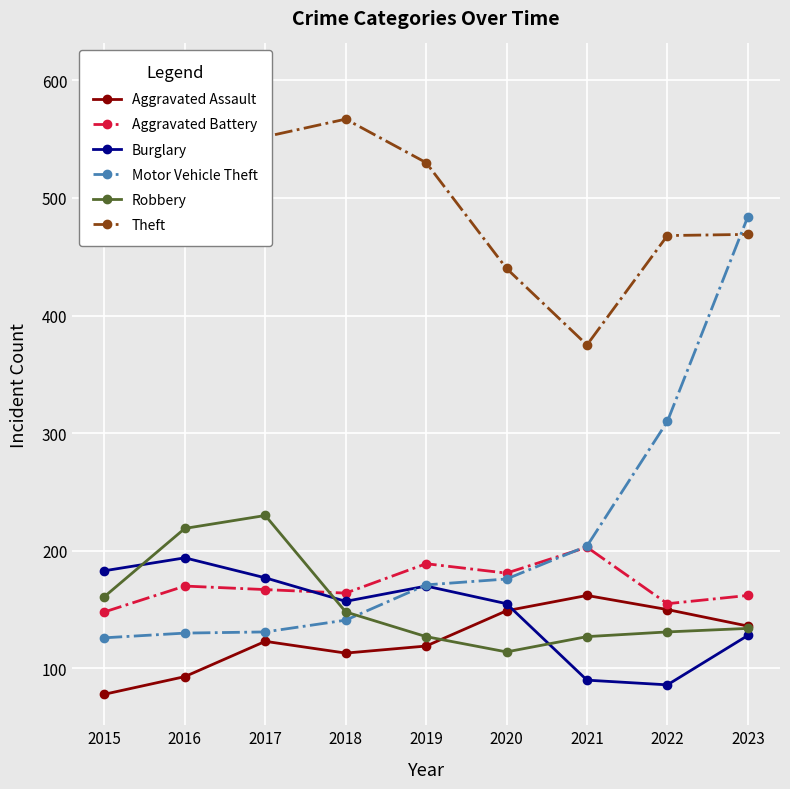

Between which two adjacent categories do Aggravated Battery and Motor Vehicle Theft first intersect?

2020 and 2021